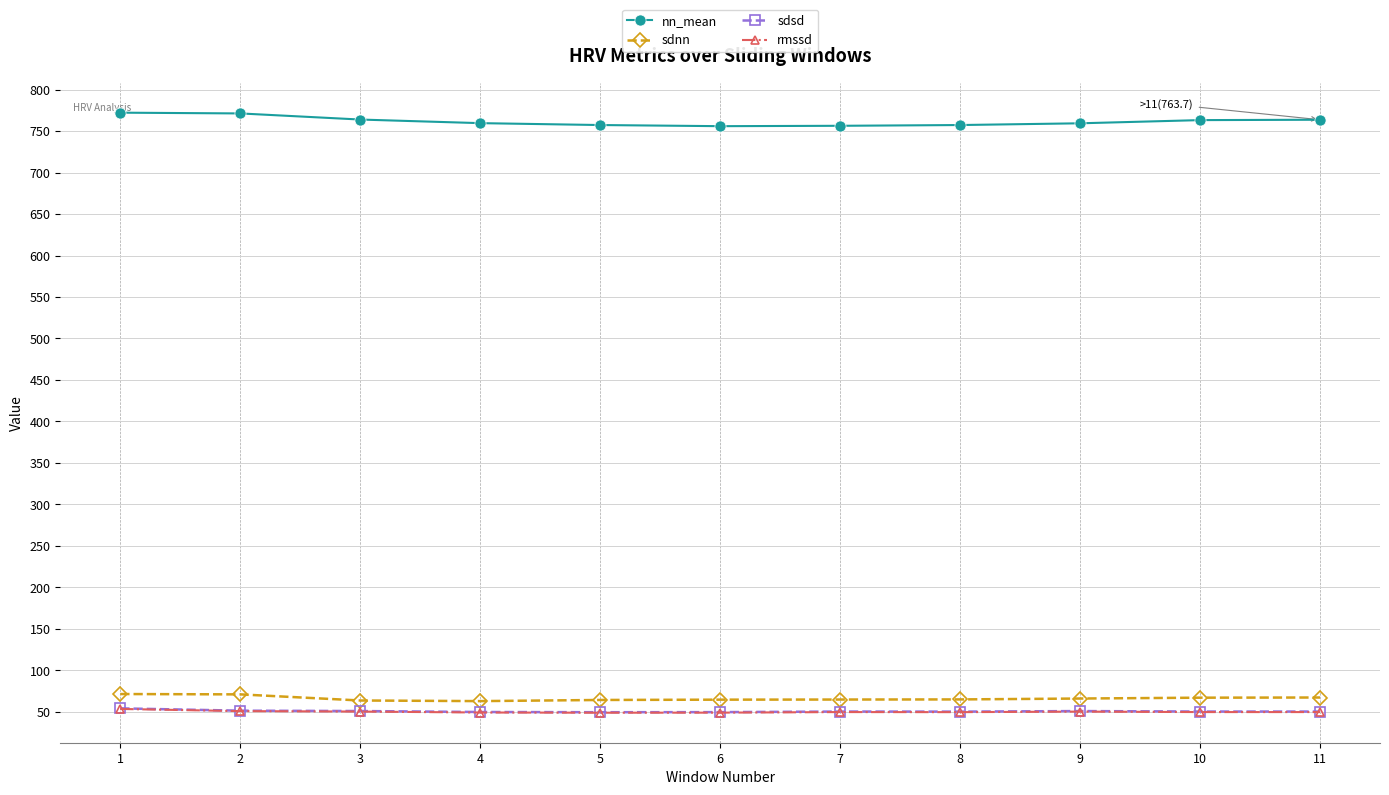

How many data points in nn_mean are above 759?

7